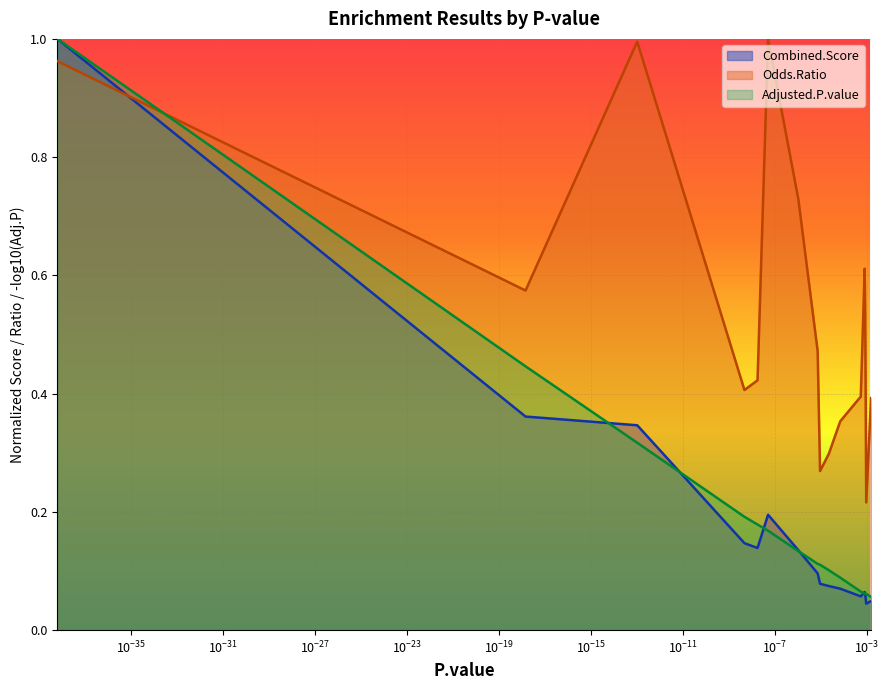

Which series ends up on top after the final intersection of Adjusted.P.value and Odds.Ratio?

Odds.Ratio